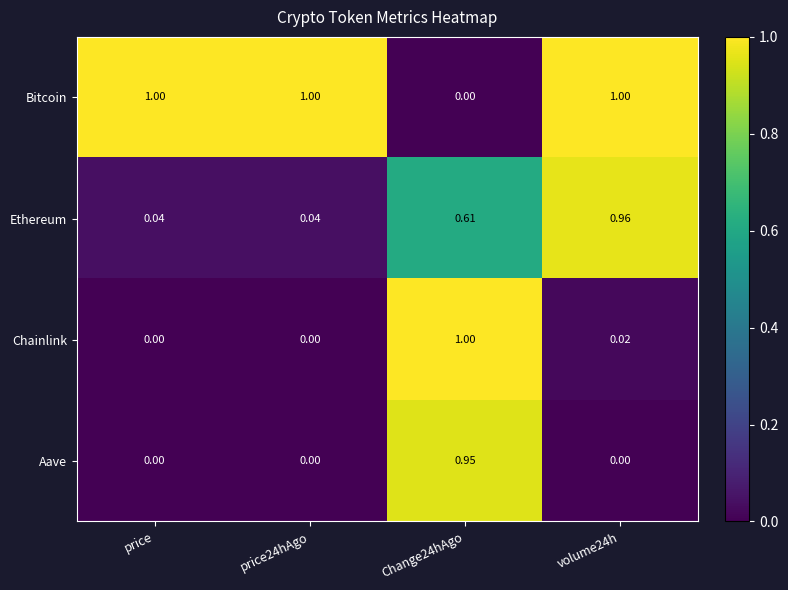

What is the difference between the highest and lowest values at price?

1.0